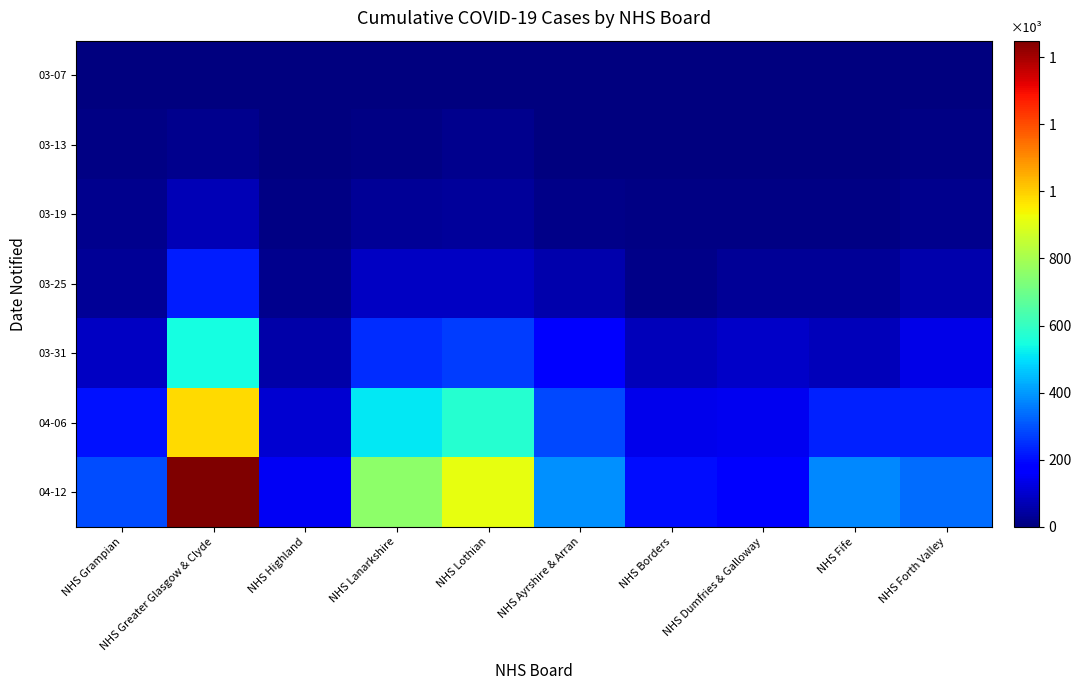

List the series in order of their peak value, highest first.

04-12, 04-06, 03-31, 03-25, 03-19, 03-13, 03-07